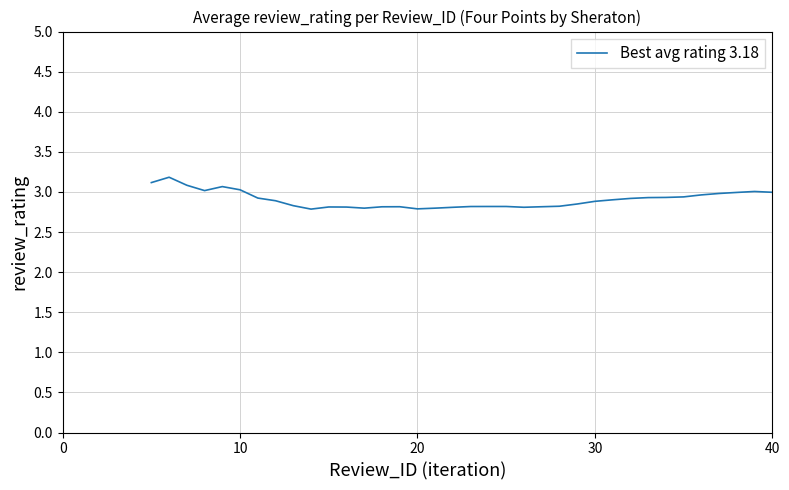

What is the maximum value shown in the chart?

3.2